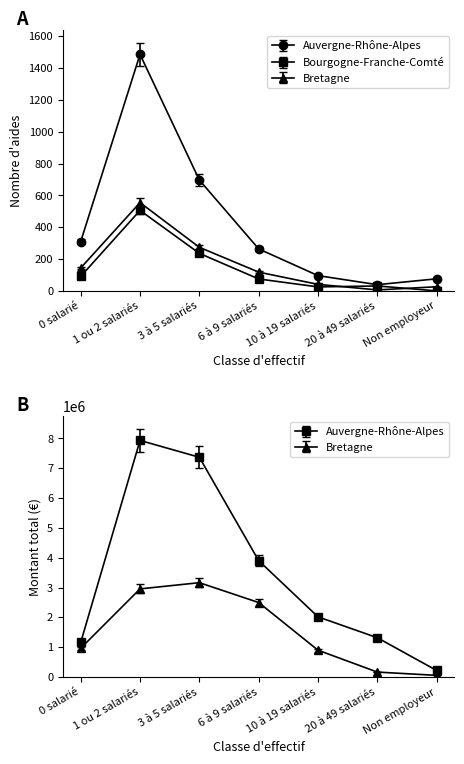

Count the number of categories in the chart.

7